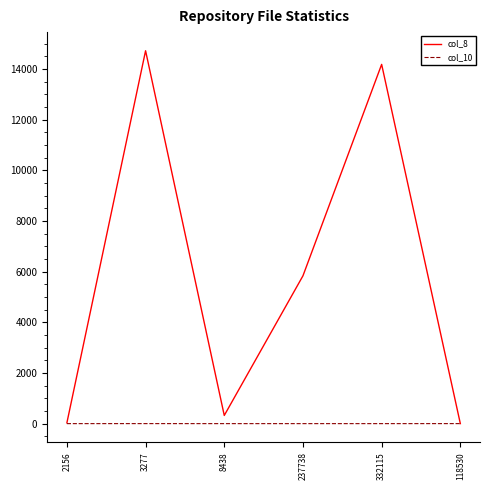

What is the sum of the col_10 values at 118530 and 8438?

3